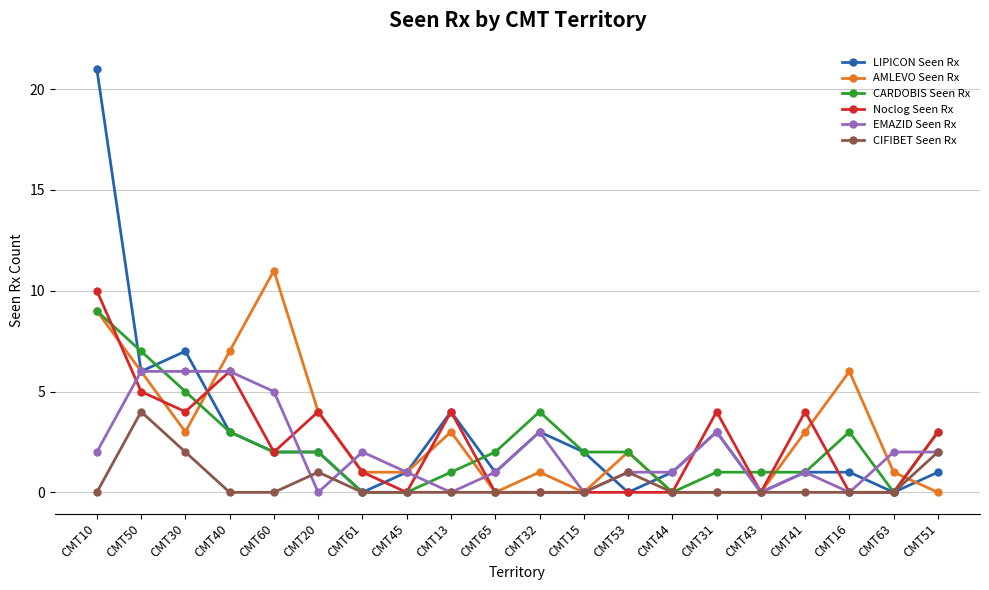

How many data points does each series have?

20